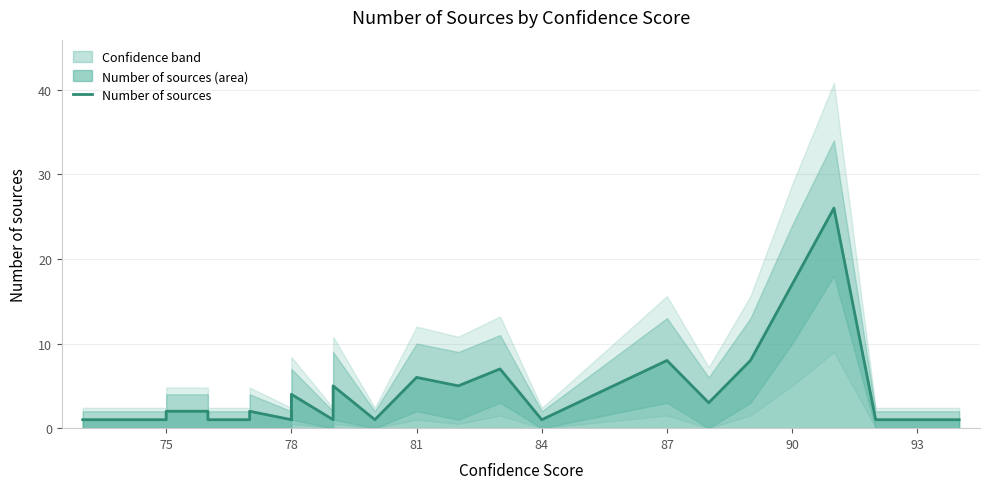

How many values are below 2?

16